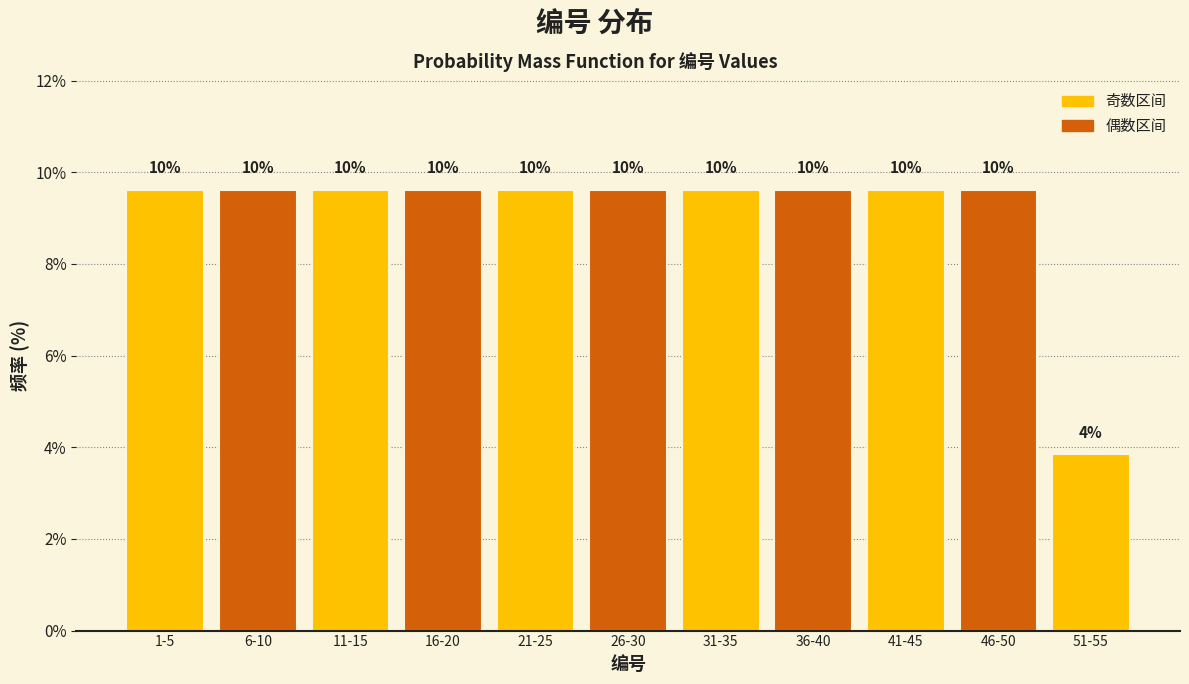

How many bars are there in total?

11